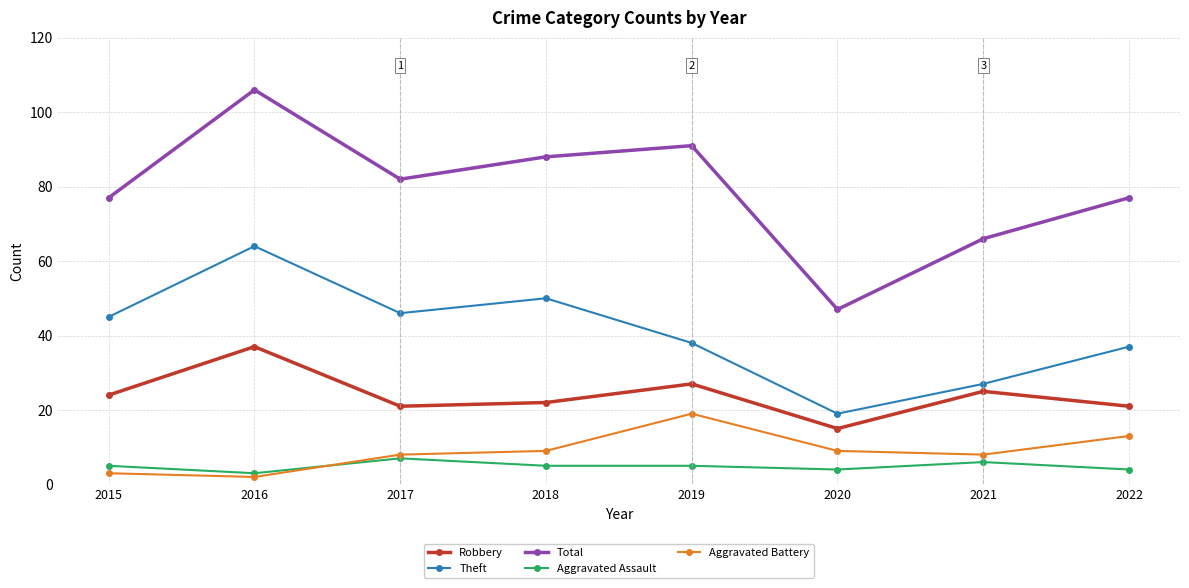

Between 2015 and 2018, which series saw the biggest shift?

Total